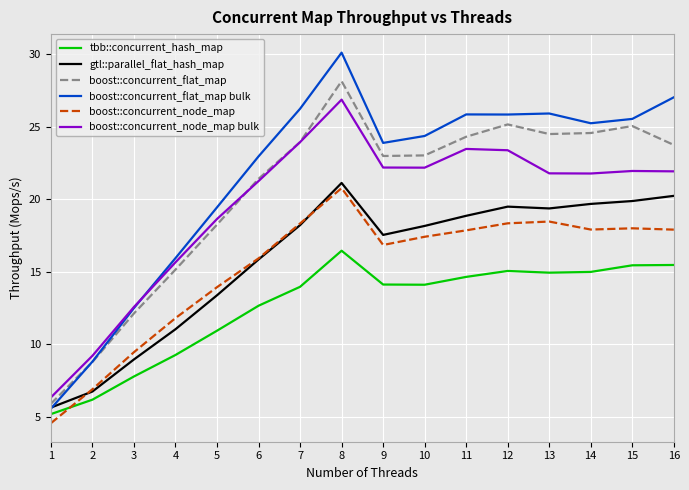

Which series has the largest total across all categories?

boost::concurrent_flat_map bulk